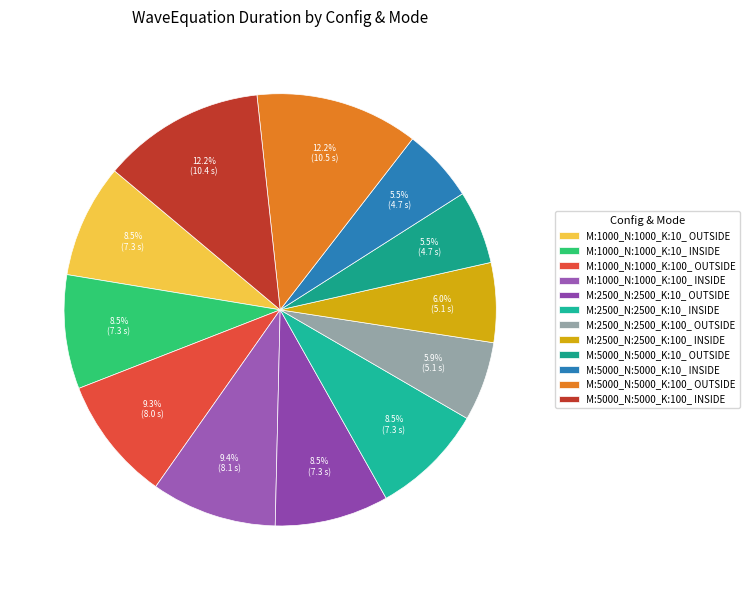

How many segments does this pie chart have?

12